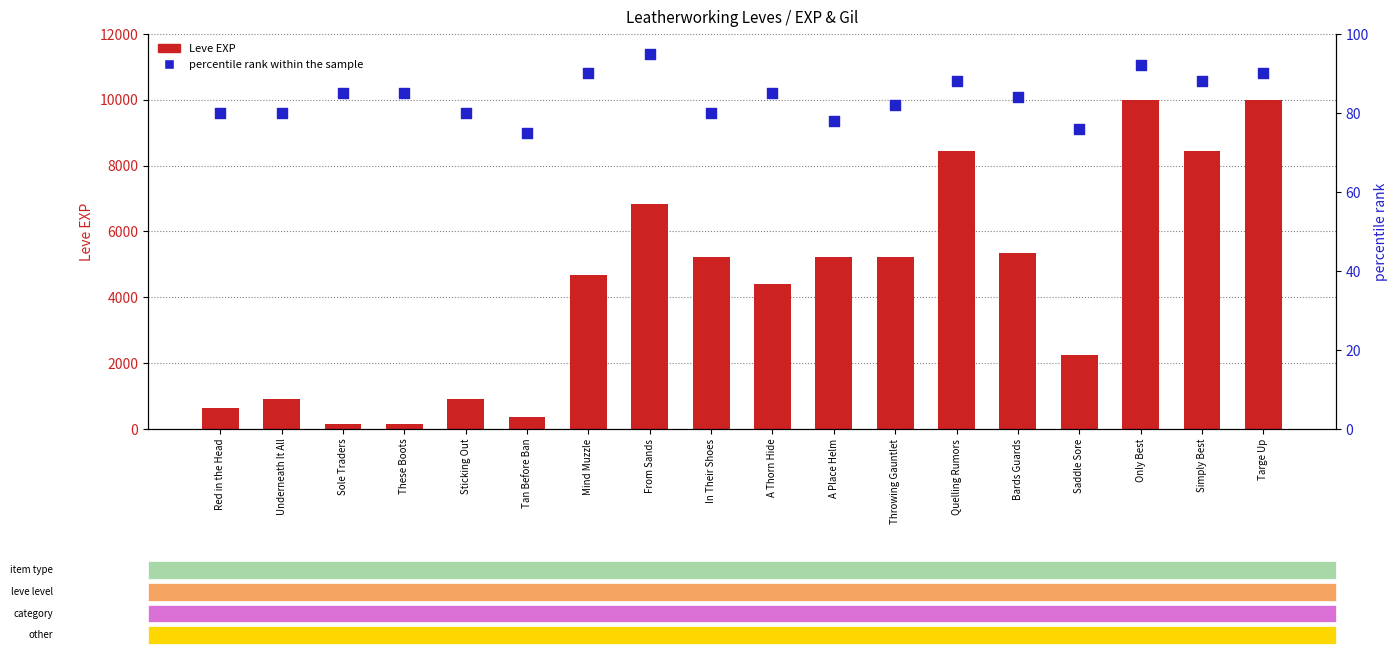

Which series reaches the maximum Y coordinate?

Leve EXP